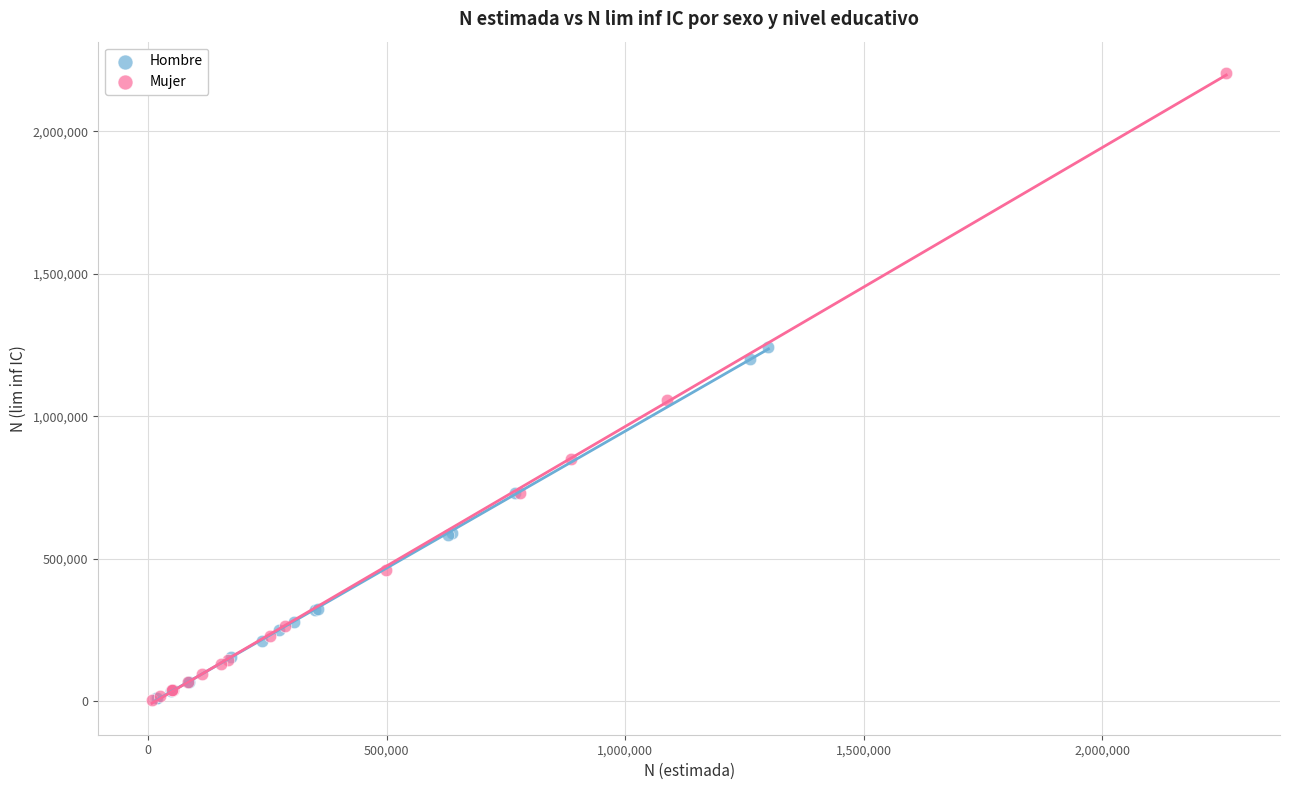

What are all the series names shown in the legend?

Hombre, Mujer